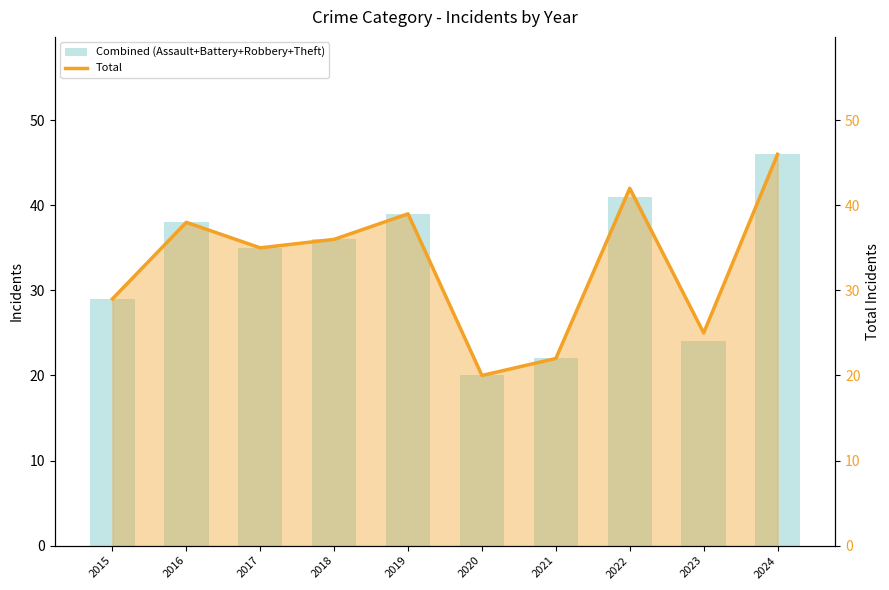

How many groups of bars are there?

10